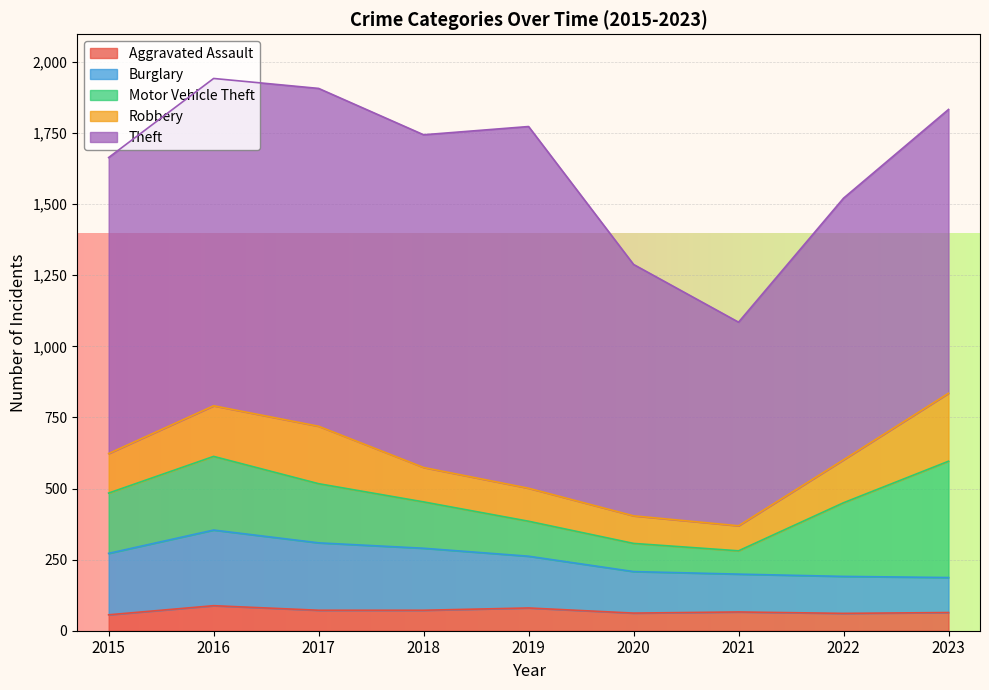

True or false: Robbery has more than 1 points higher than both neighbors.

False